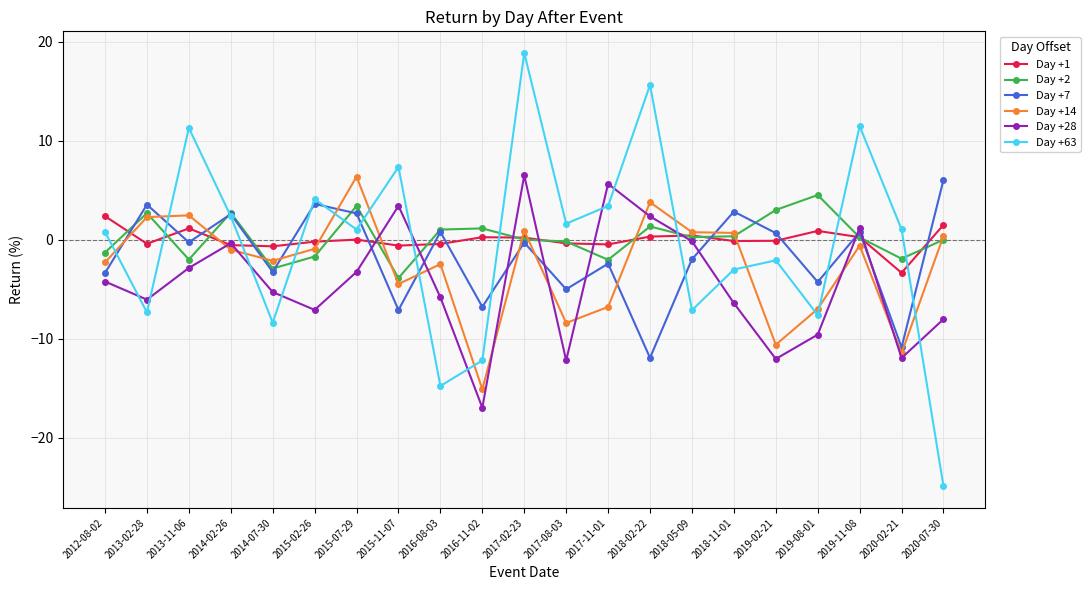

True or false: Day +63 has more than 0 interior local peaks.

True